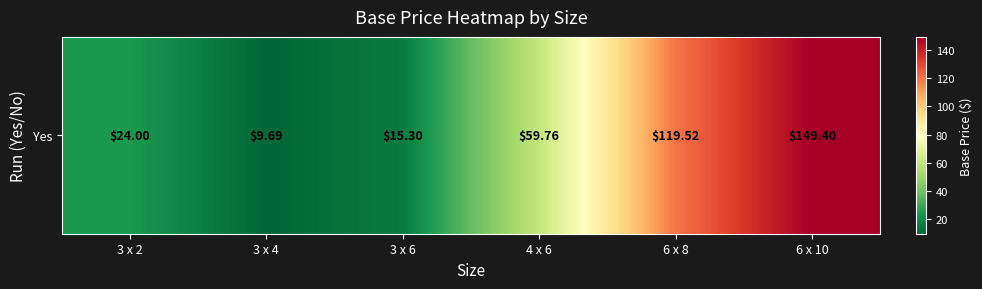

What is the change in value from 3 x 6 to 6 x 8?

+104.2